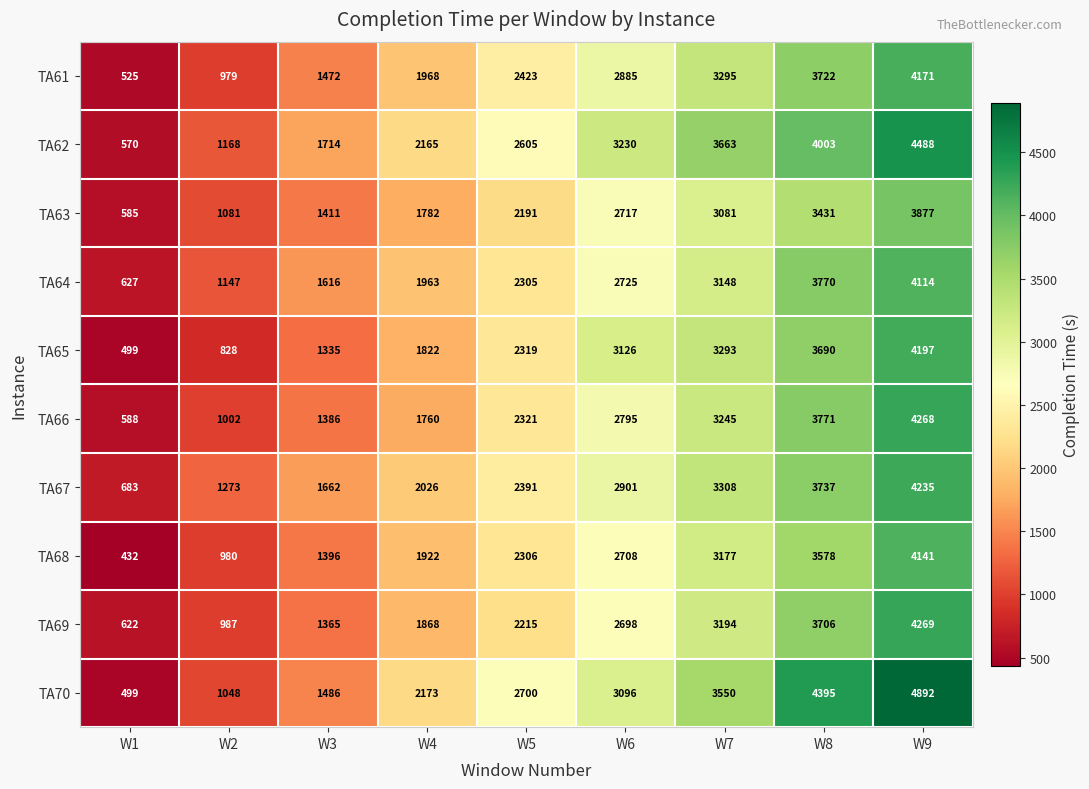

The TA69 series shows 2215 at W5. True or false?

True